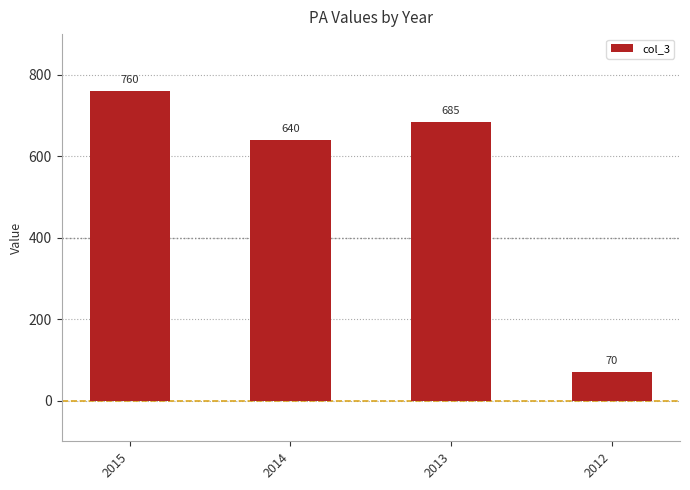

What is the change in value from 2014 to 2013?

+45